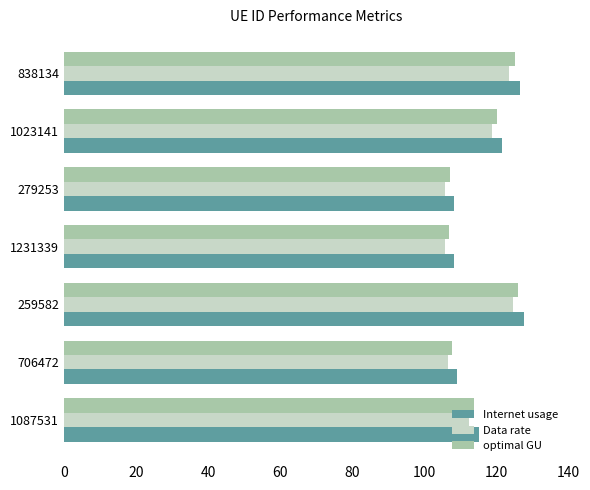

The optimal GU series shows 28.7 at 1023141. True or false?

False